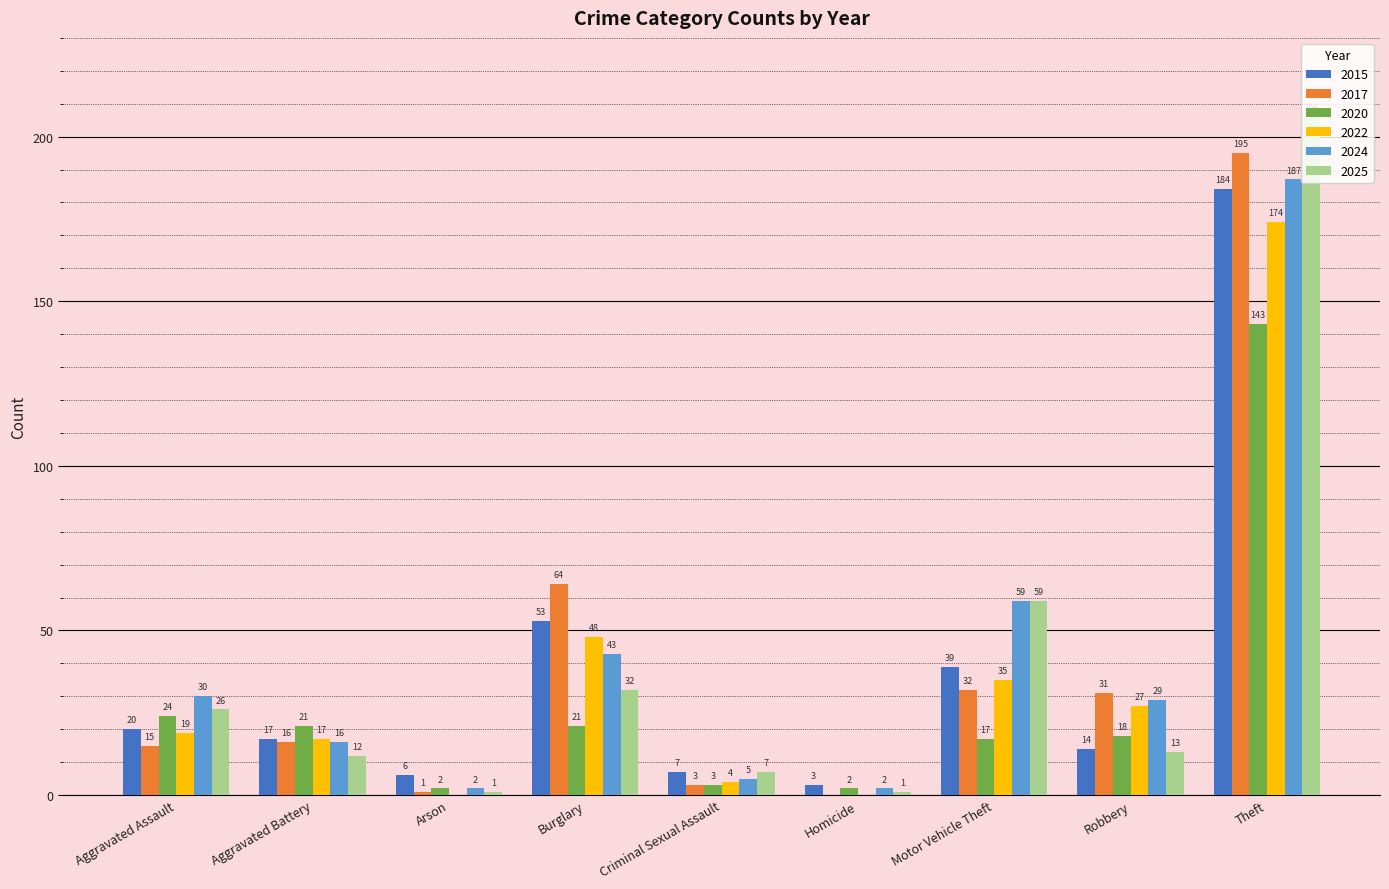

Reading left to right, what are all the values shown in this chart?

2015: 20	17	6	53	7	3	39	14	184
2017: 15	16	1	64	3	0	32	31	195
2020: 24	21	2	21	3	2	17	18	143
2022: 19	17	0	48	4	0	35	27	174
2024: 30	16	2	43	5	2	59	29	187
2025: 26	12	1	32	7	1	59	13	206